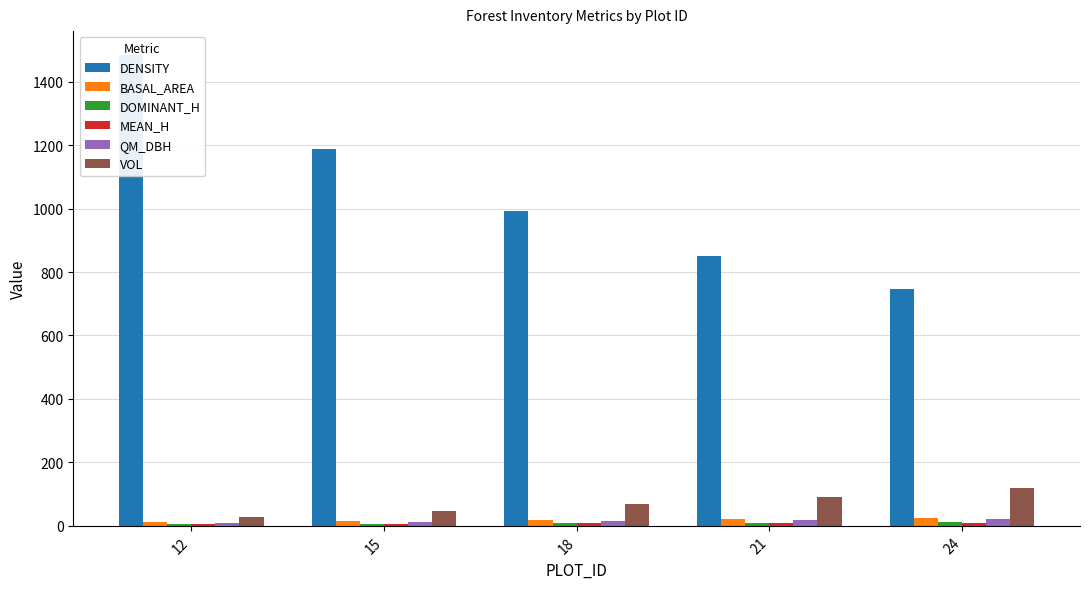

The VOL series shows 180.4 at 24. True or false?

False